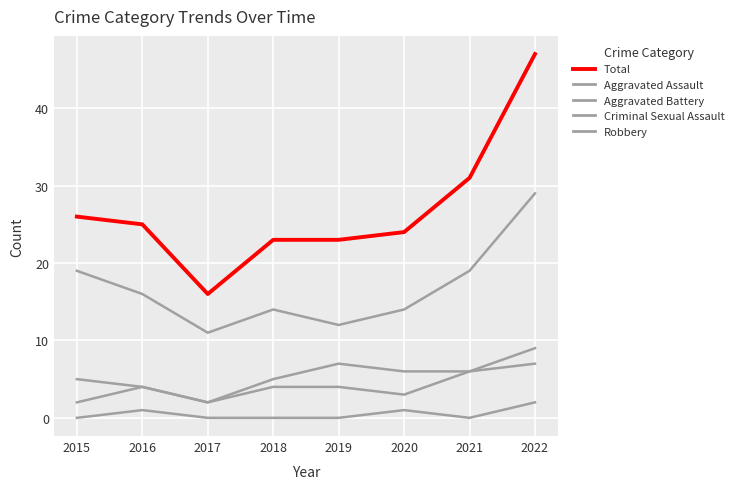

Which series has the largest total across all categories?

Total